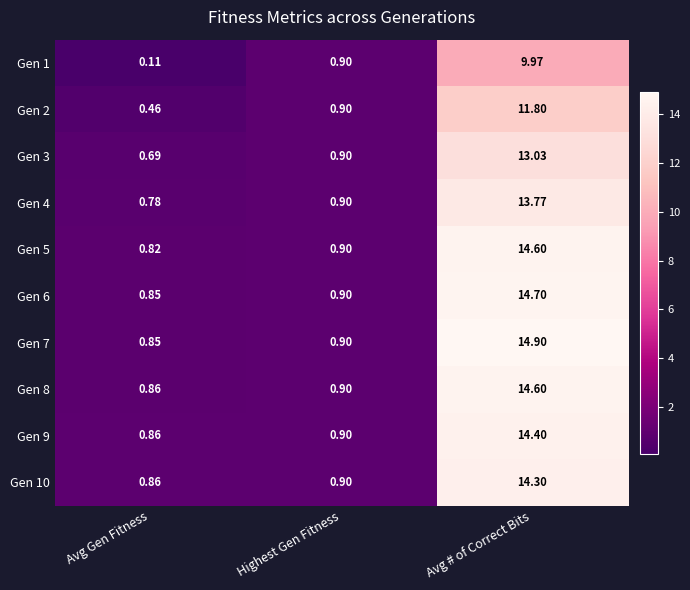

List the labels in order of Gen 1 value, smallest first.

Avg Gen Fitness, Highest Gen Fitness, Avg # of Correct Bits